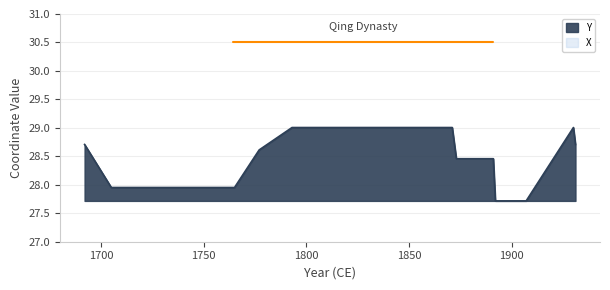

What are all the series names shown in the legend?

Y, X